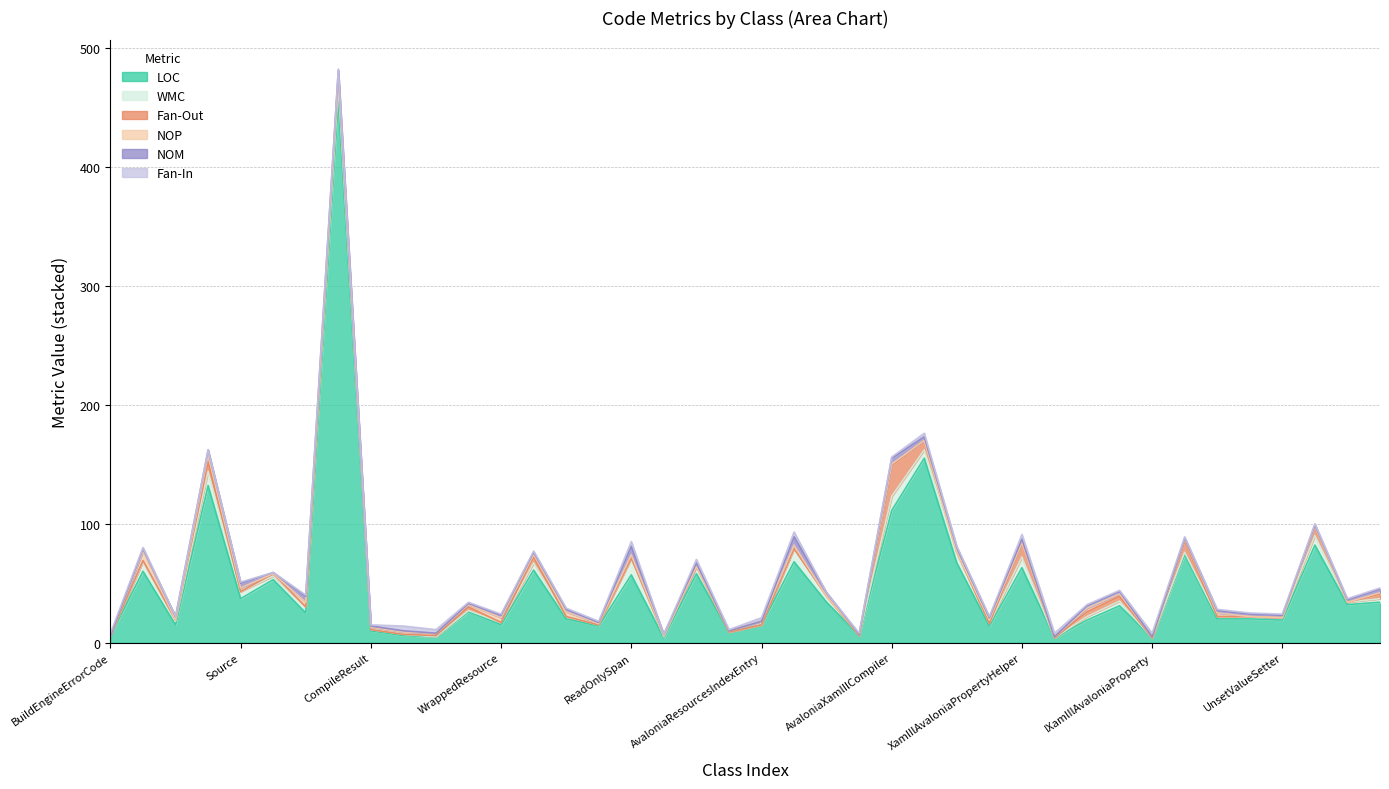

The value of Fan-In at BindingSetter is 2. True or false?

False